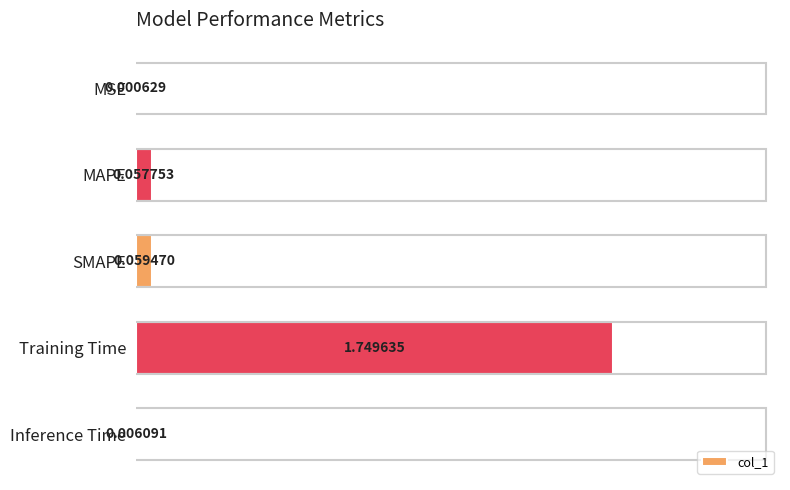

Are the bars horizontal?

Yes